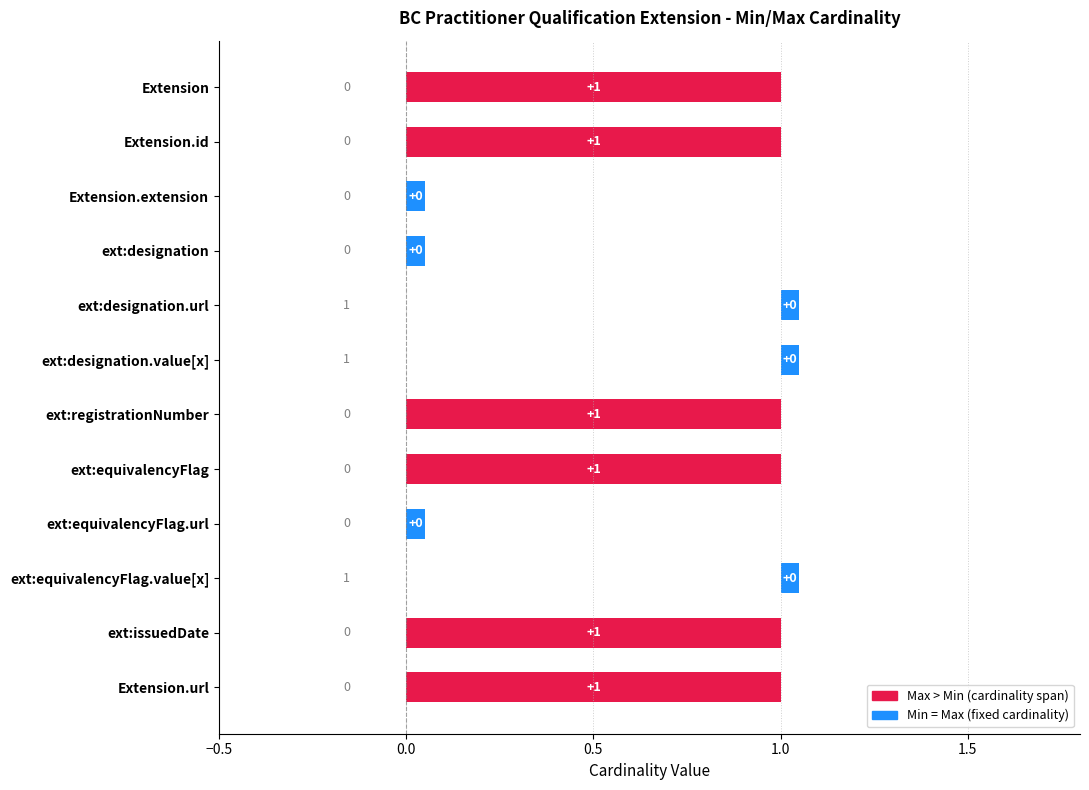

What is the greatest value displayed?

1